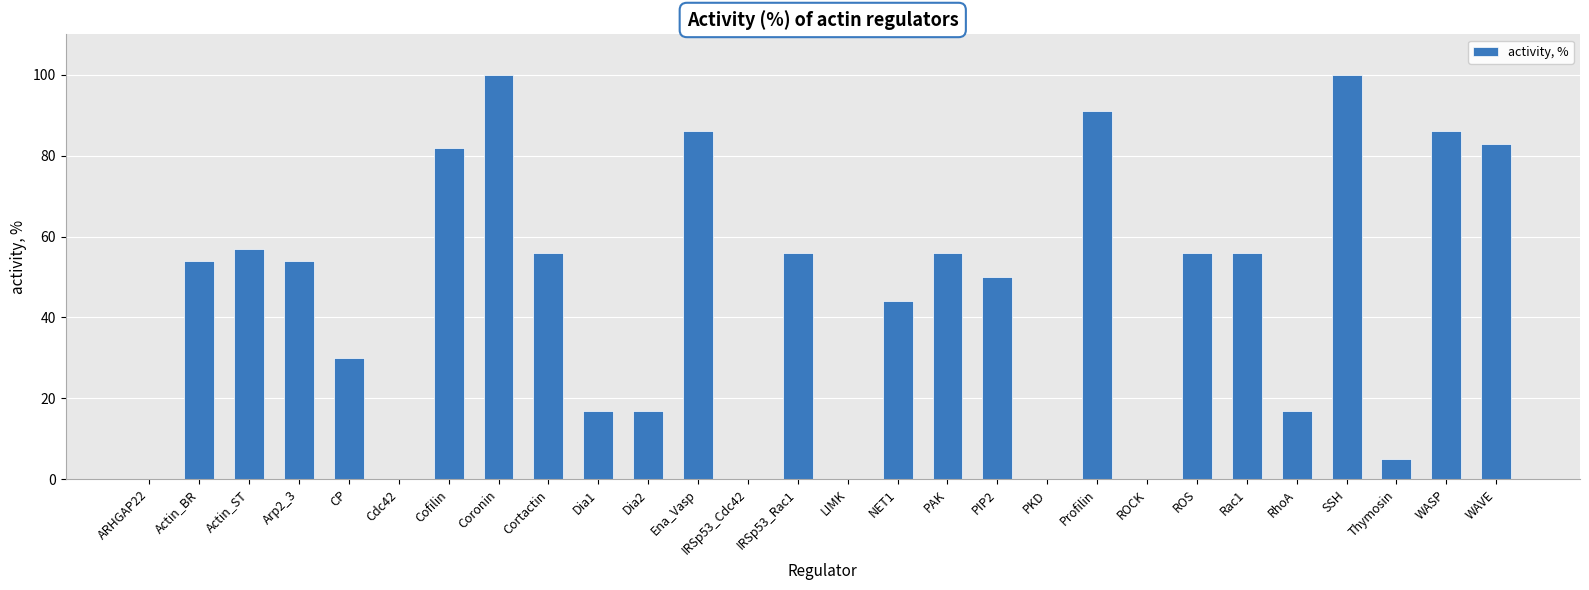

What is the sum of the values at Cofilin and ROCK?

82